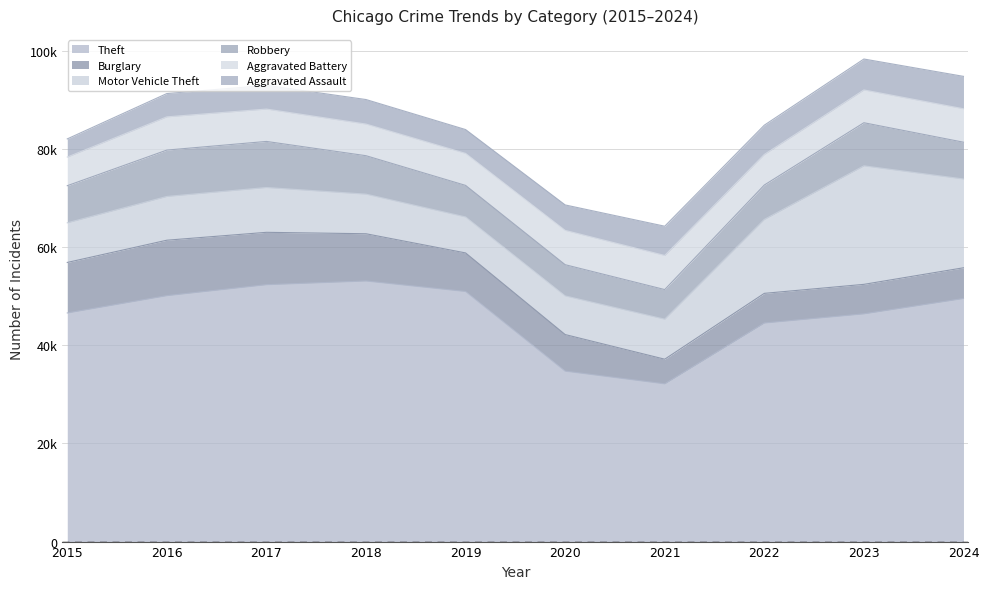

Is the value of Theft at 2015 greater than the value of Motor Vehicle Theft at 2017?

Yes